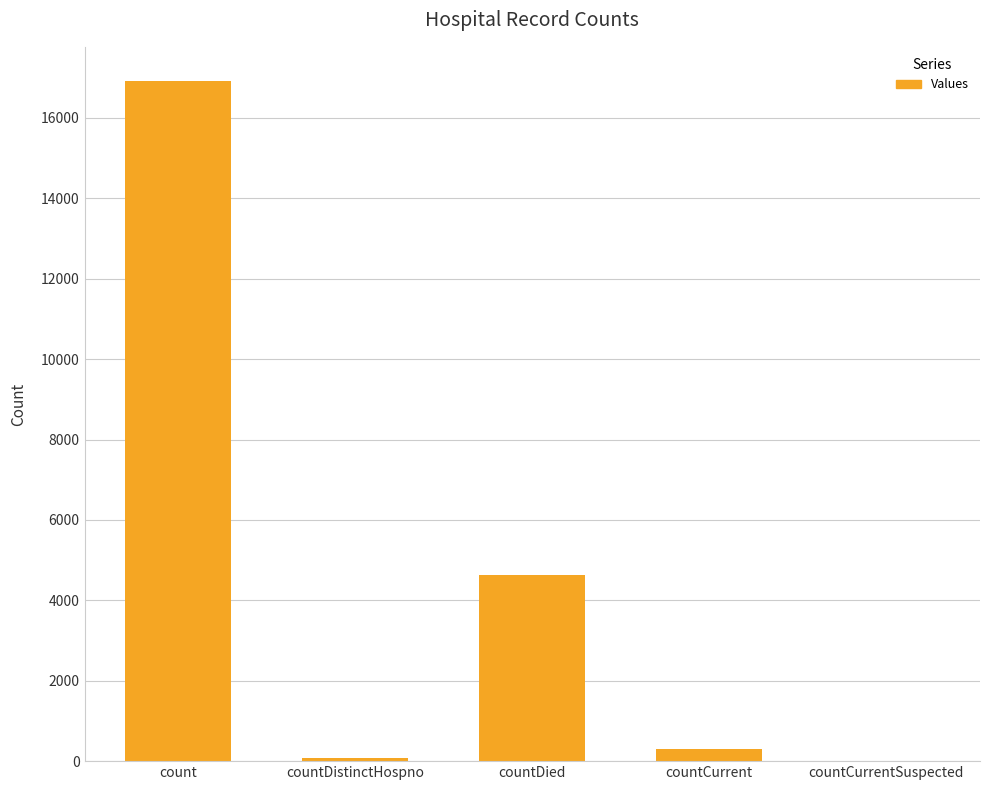

How many data points does each series have?

5